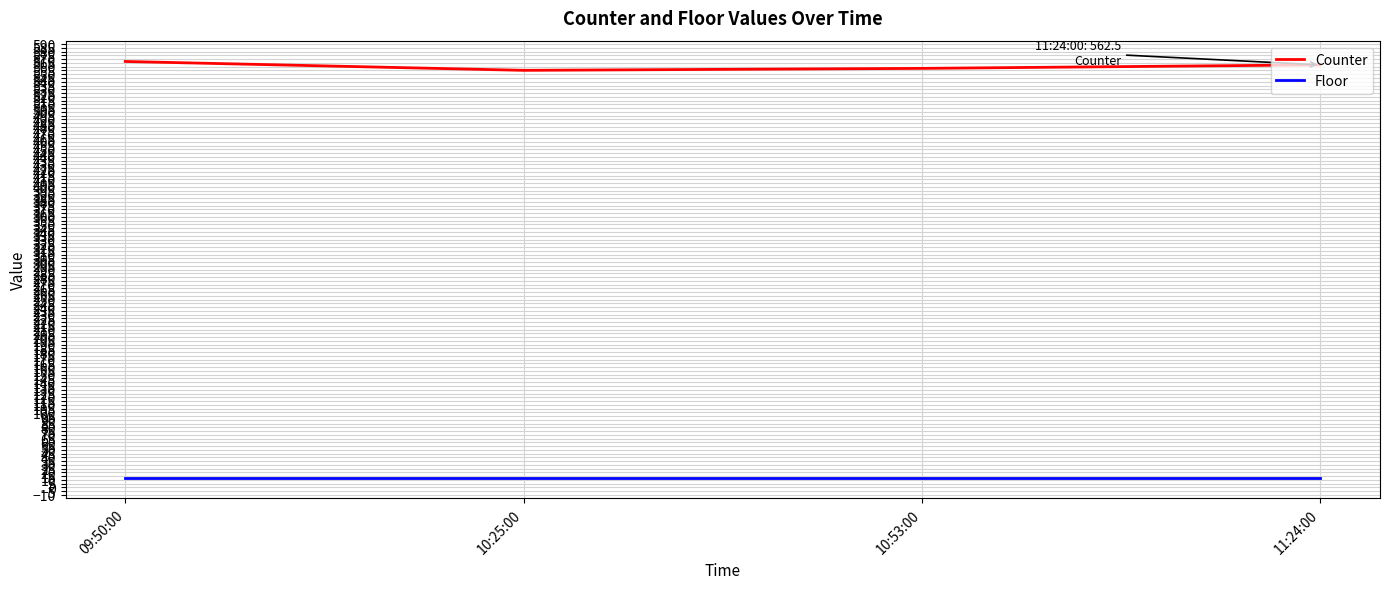

What position from the right is 10:53:00?

2